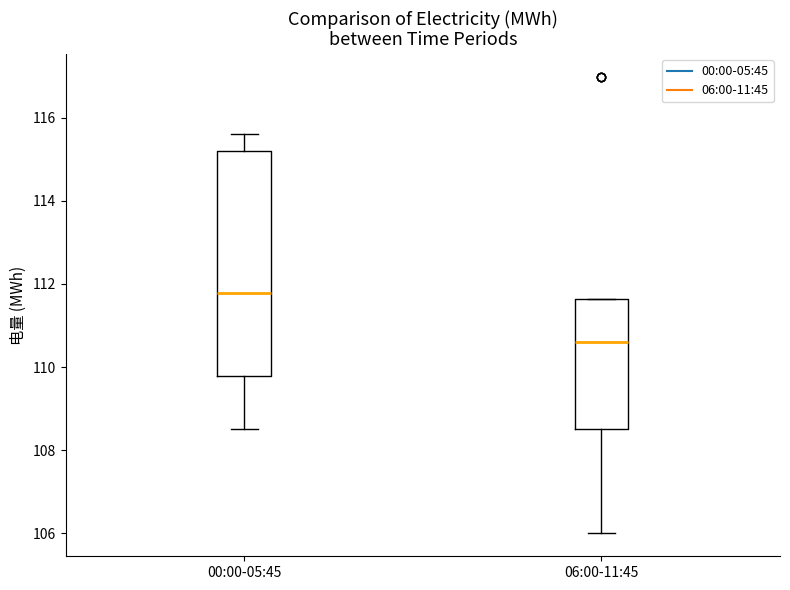

Which box has the highest median line?

00:00-05:45